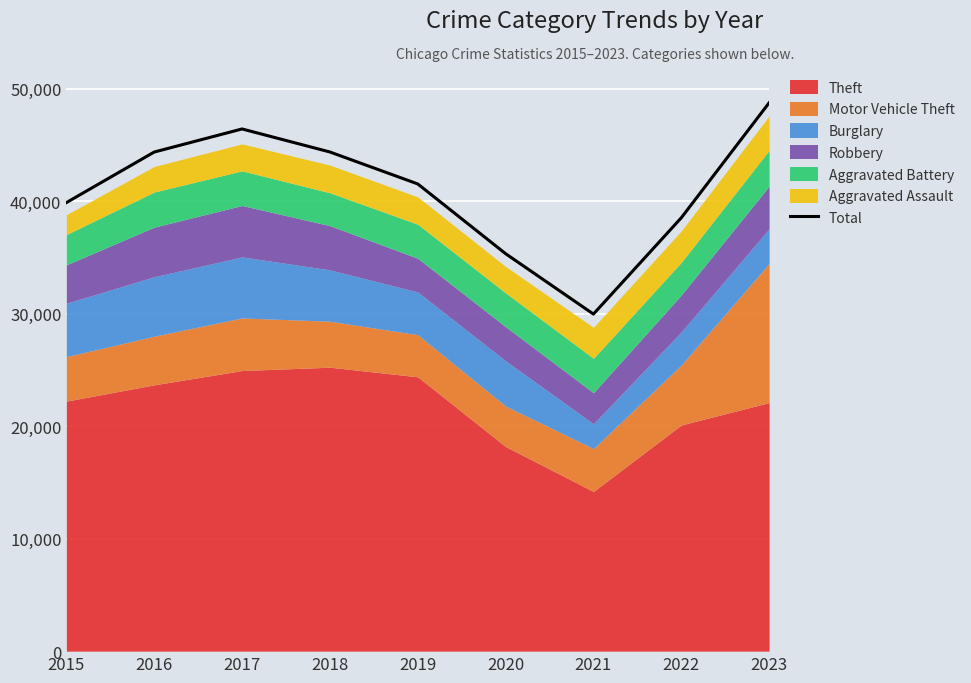

Which category has the highest value across all series?

2023